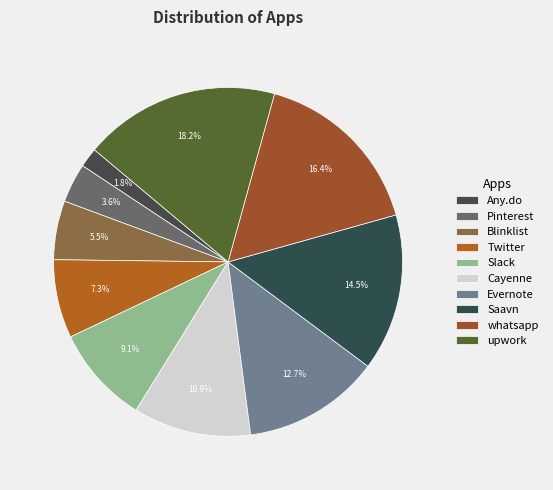

How many slices are in this pie chart?

10